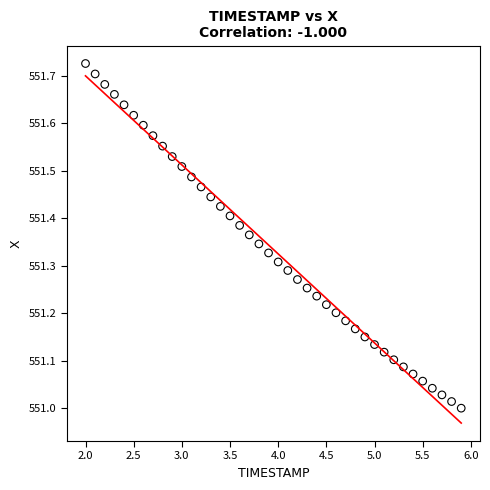

What is the range of X values (max minus min)?

3.9